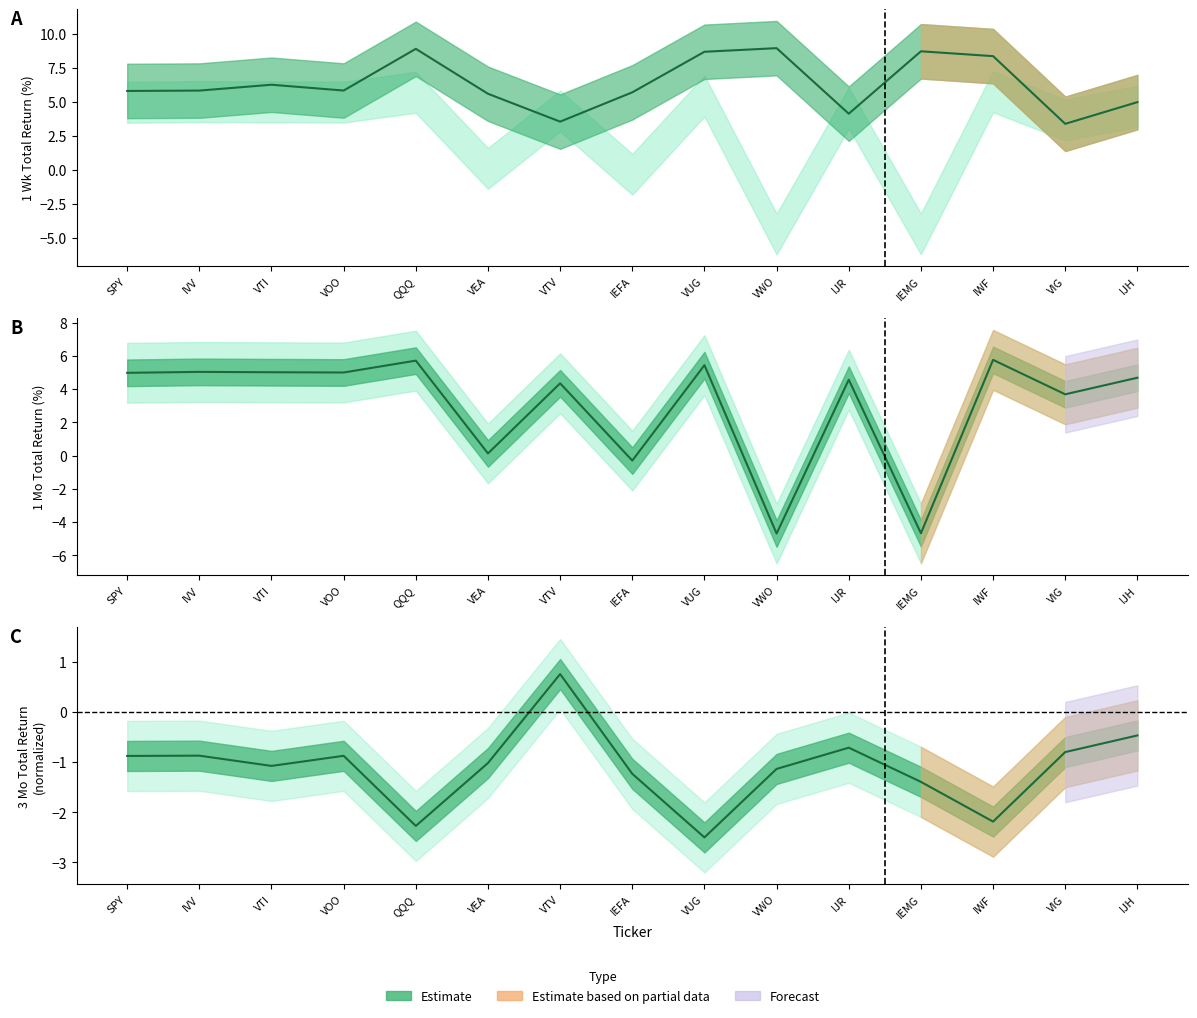

The 1 Week Total Return series shows 9.0 at VWO. True or false?

True